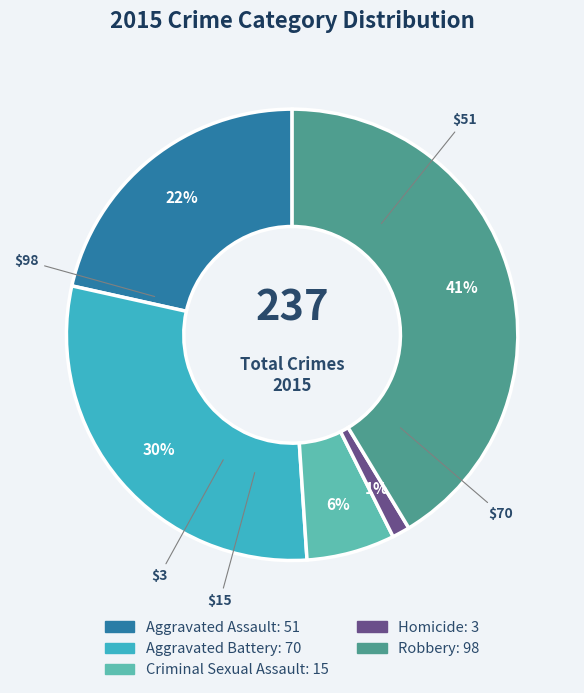

Is there a majority slice in this chart?

No